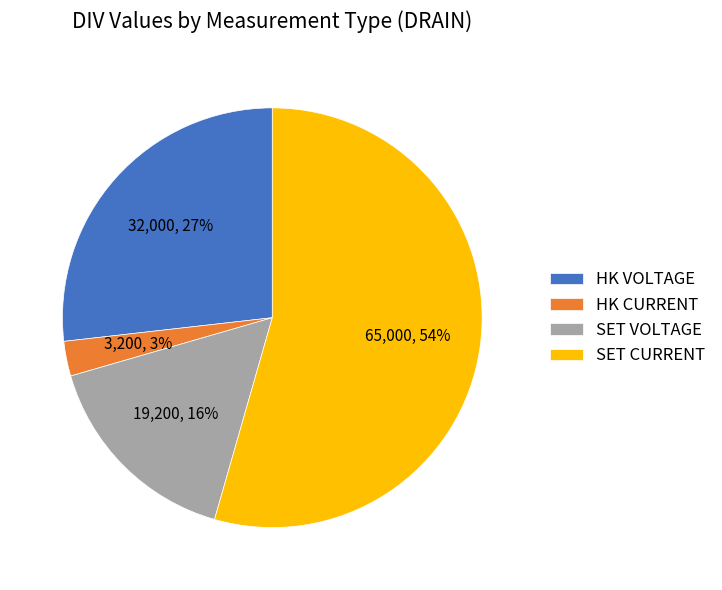

True or false: HK VOLTAGE accounts for 27% of the total.

True